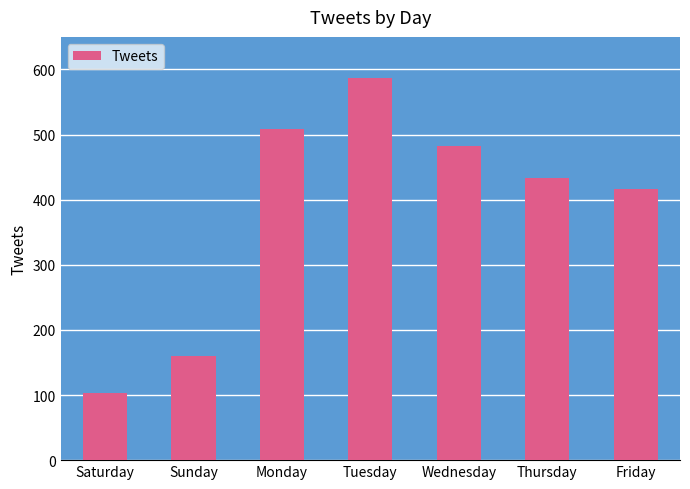

What is the difference between the maximum and minimum values?

484